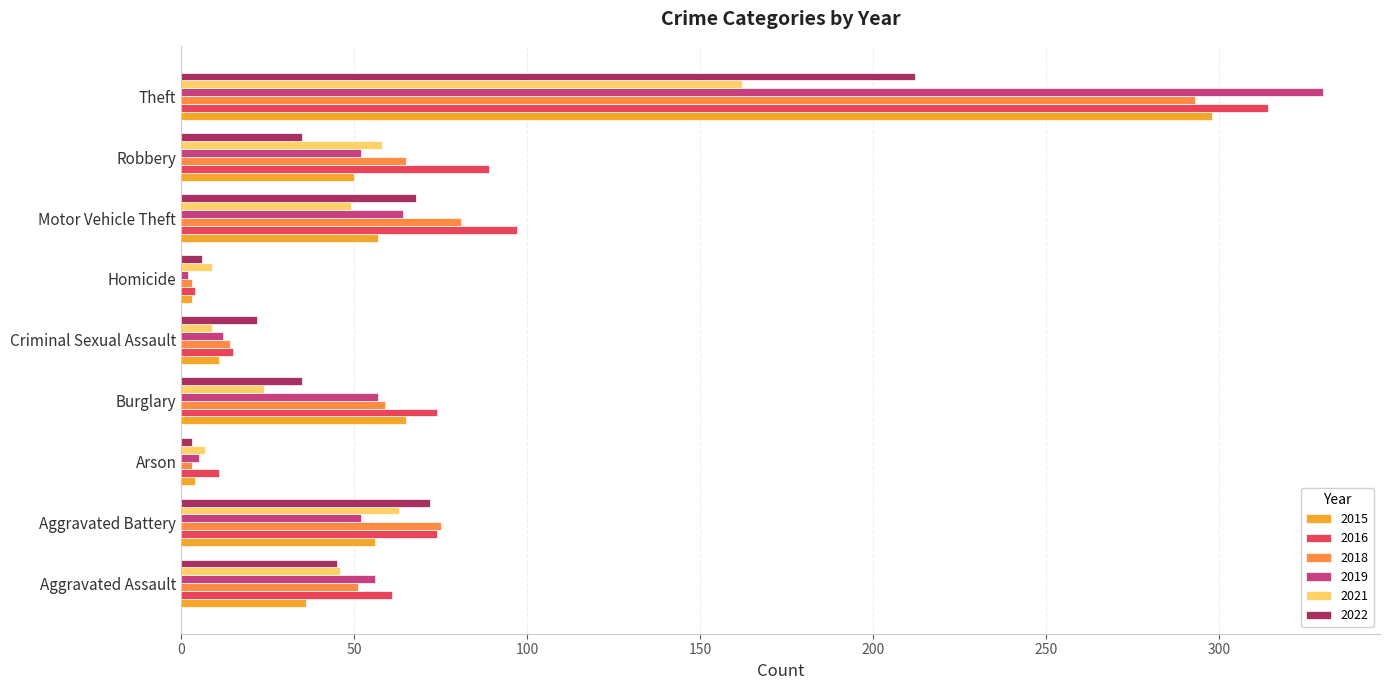

Which series has the largest total across all categories?

2016